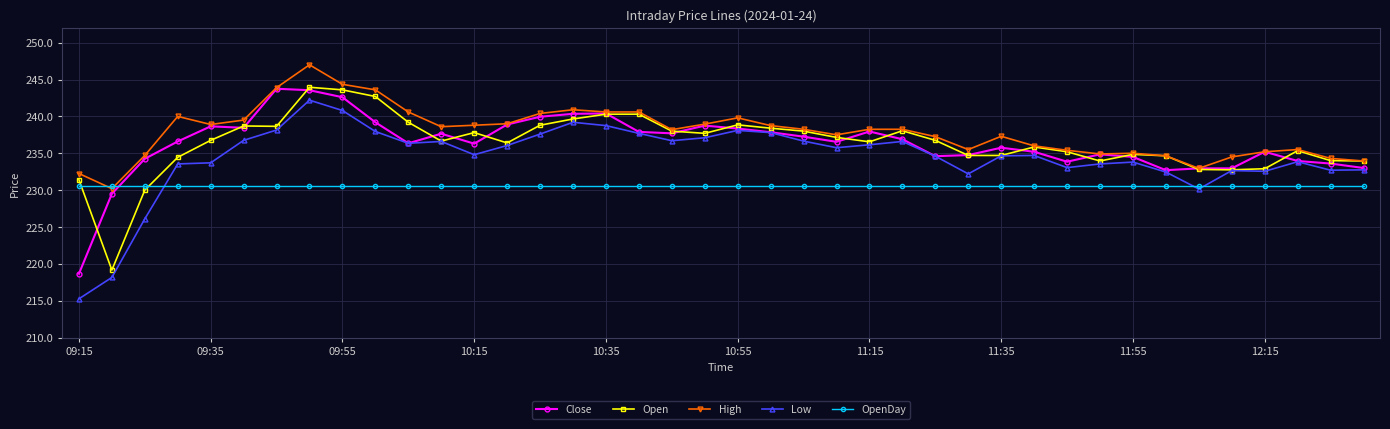

Count the number of data series in this chart.

5